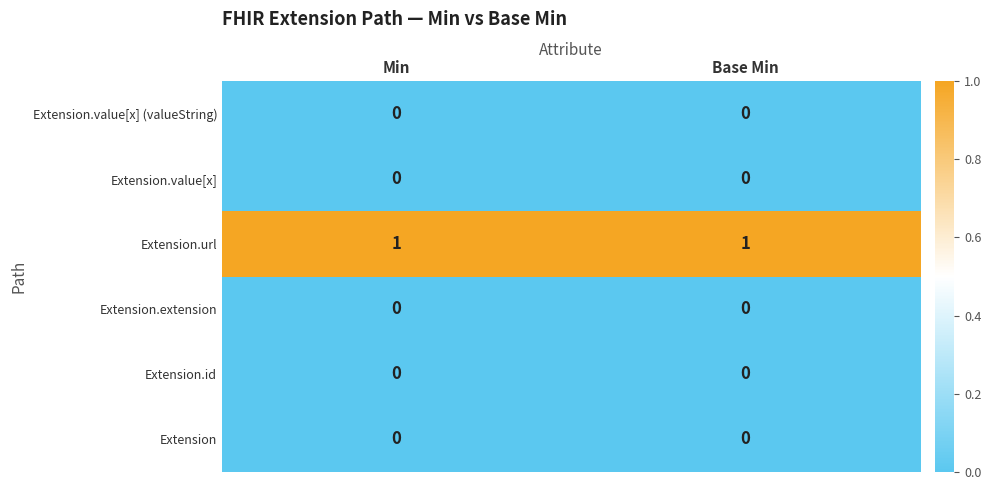

What is the greatest value displayed?

1